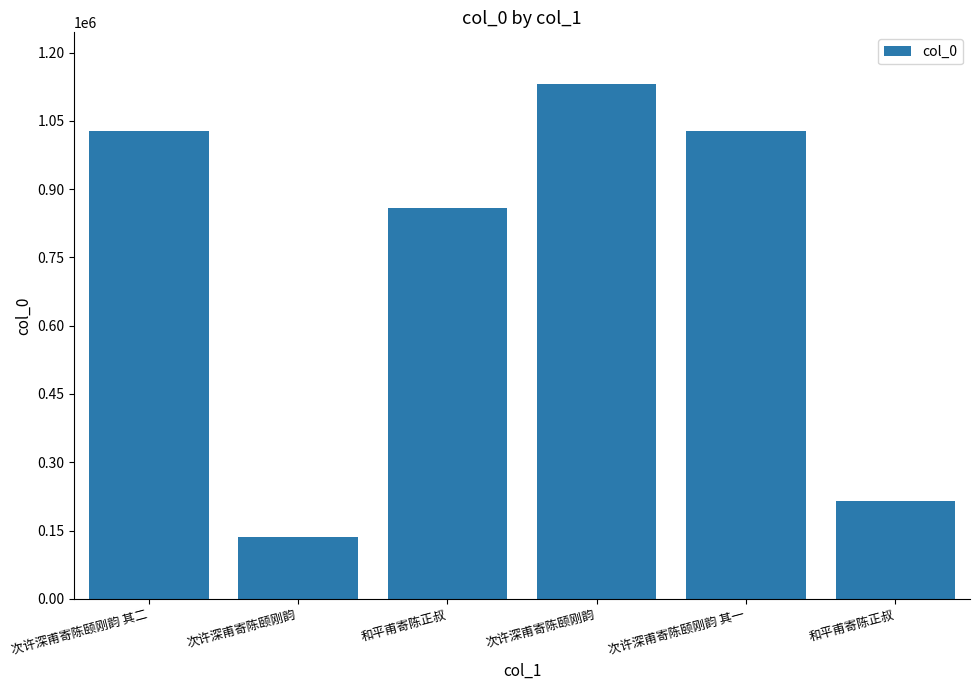

What is the label of the 1st bar from the left?

次许深甫寄陈颐刚韵 其二